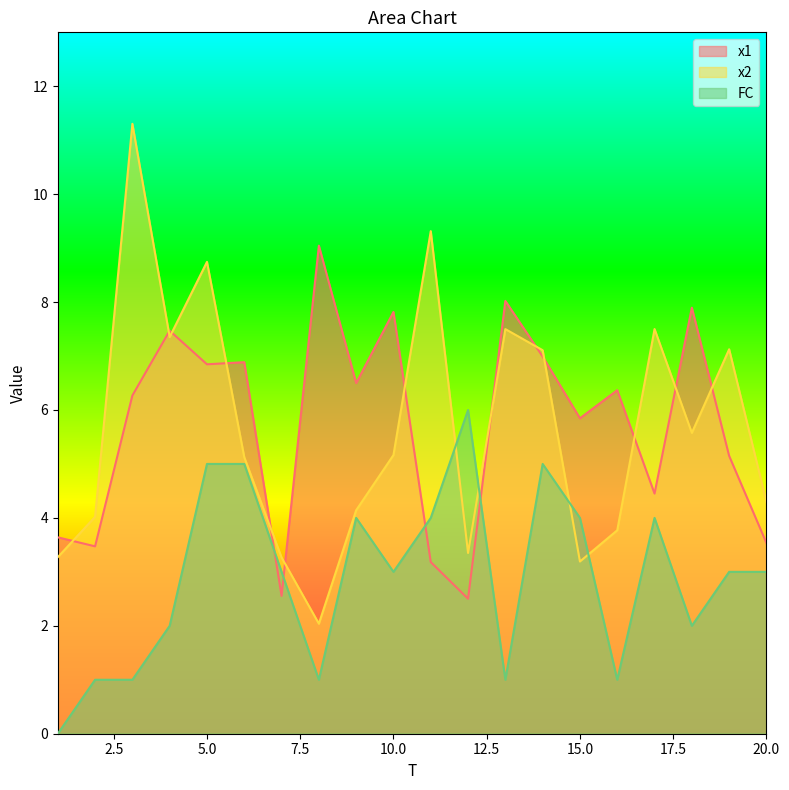

How many data points in FC are less than 3?

8